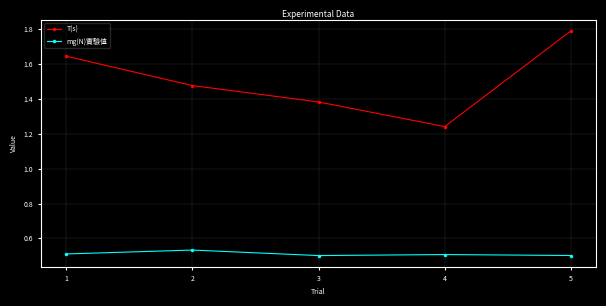

The mg(N)實驗值 series shows 0.8 at 3. True or false?

False